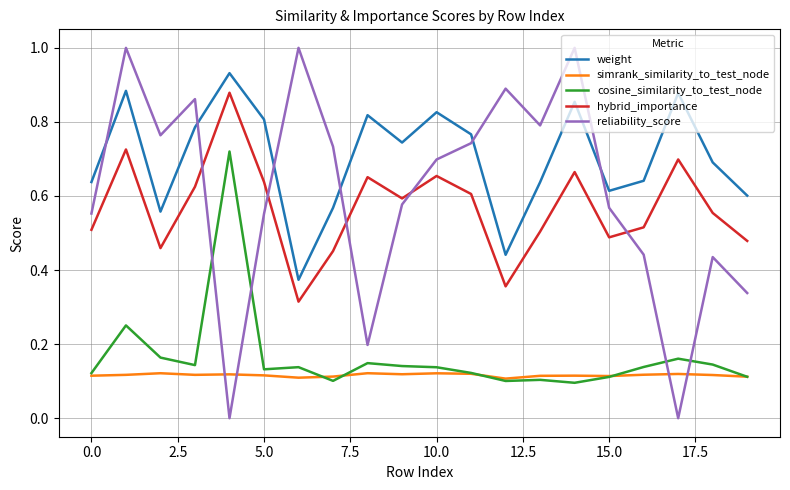

Count the number of data series in this chart.

5